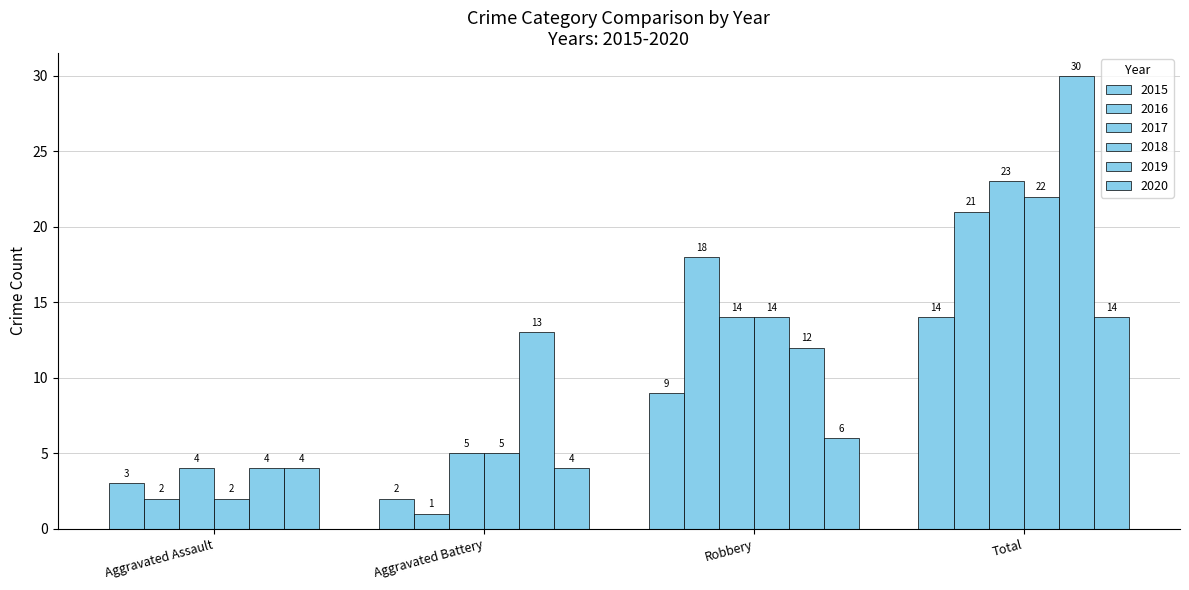

Reading left to right, list all the values displayed in this chart.

2015: Aggravated Assault=3	Aggravated Battery=2	Robbery=9	Total=14
2016: Aggravated Assault=2	Aggravated Battery=1	Robbery=18	Total=21
2017: Aggravated Assault=4	Aggravated Battery=5	Robbery=14	Total=23
2018: Aggravated Assault=2	Aggravated Battery=5	Robbery=14	Total=22
2019: Aggravated Assault=4	Aggravated Battery=13	Robbery=12	Total=30
2020: Aggravated Assault=4	Aggravated Battery=4	Robbery=6	Total=14